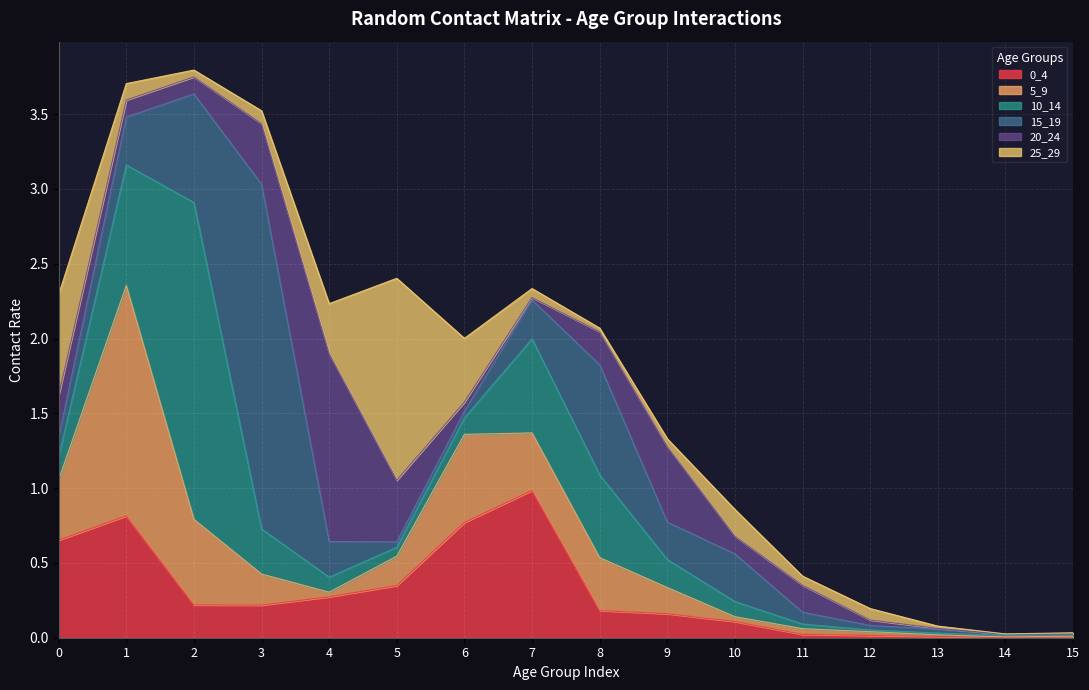

Does the chart display data point markers on the line(s)?

No